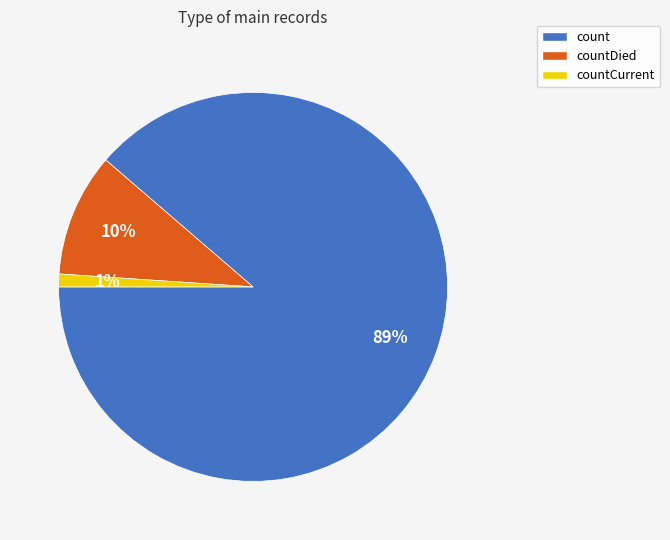

Is the sum of count and countDied greater than half?

Yes